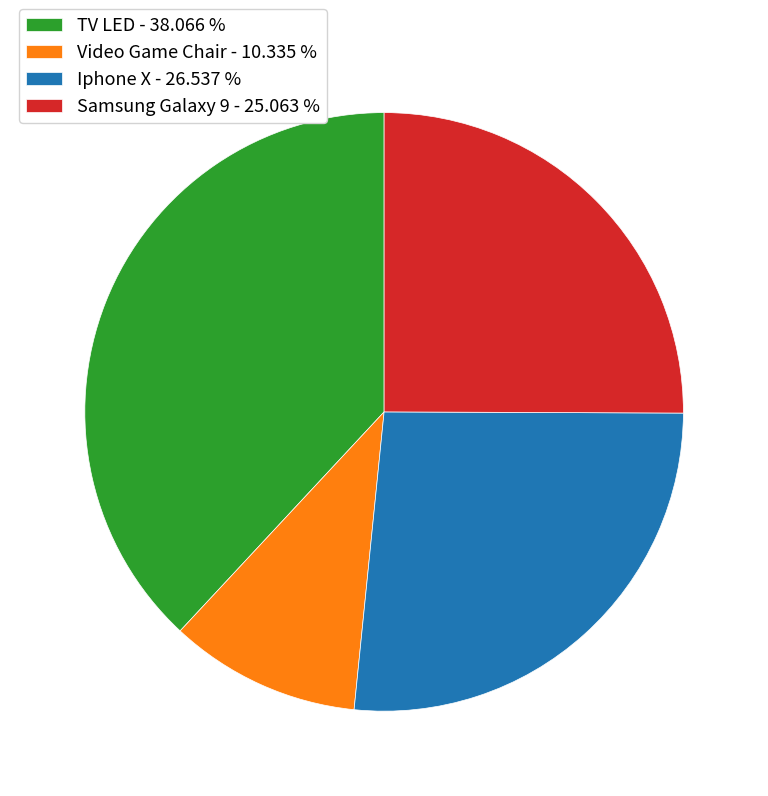

Do Video Game Chair - 10.335 % and Iphone X - 26.537 % together represent more than half of the pie?

No